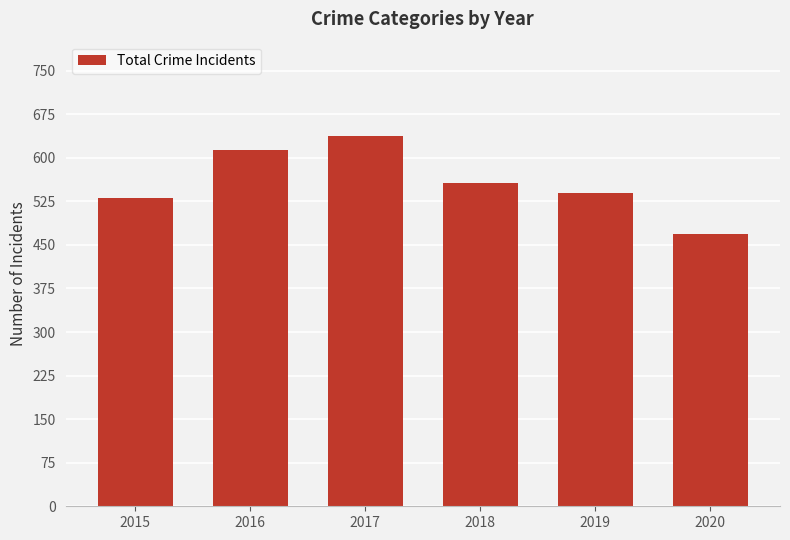

The chart shows a value of 235 at 2017. True or false?

False